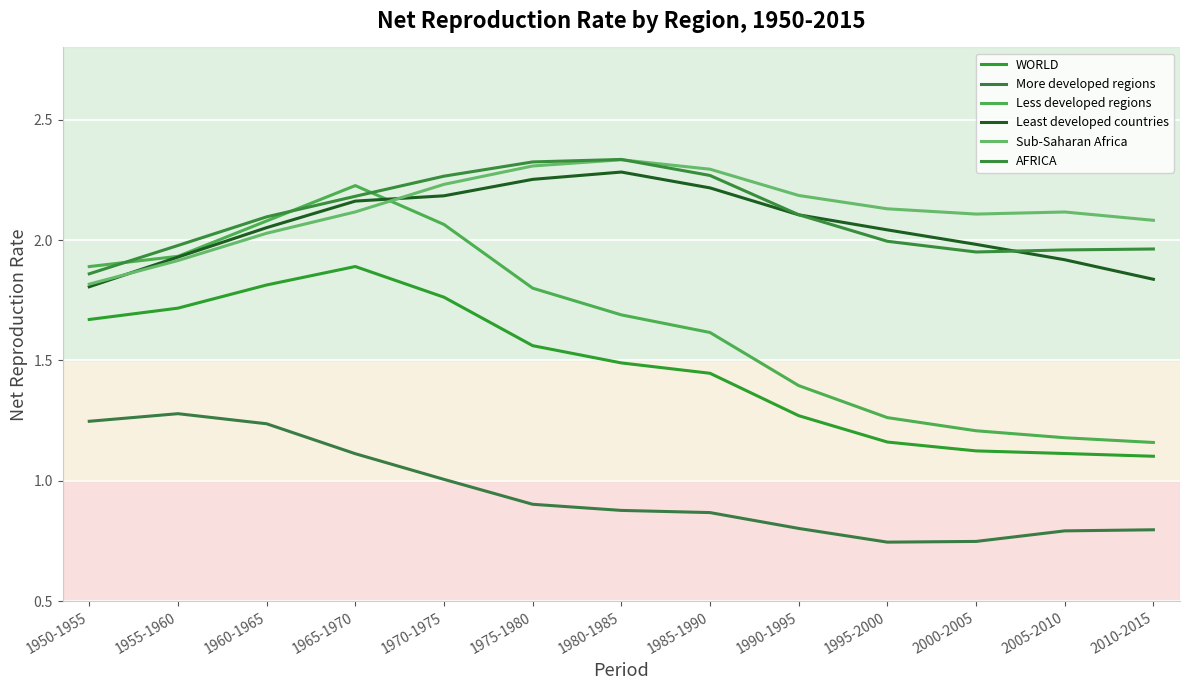

Reading left to right, what are all the values shown in this chart?

WORLD: 1.7	1.7	1.8	1.9	1.8	1.6	1.5	1.4	1.3	1.2	1.1	1.1	1.1
More developed regions: 1.2	1.3	1.2	1.1	1.0	0.9	0.9	0.9	0.8	0.7	0.7	0.8	0.8
Less developed regions: 1.9	1.9	2.1	2.2	2.1	1.8	1.7	1.6	1.4	1.3	1.2	1.2	1.2
Least developed countries: 1.8	1.9	2.1	2.2	2.2	2.3	2.3	2.2	2.1	2.0	2.0	1.9	1.8
Sub-Saharan Africa: 1.8	1.9	2.0	2.1	2.2	2.3	2.3	2.3	2.2	2.1	2.1	2.1	2.1
AFRICA: 1.9	2.0	2.1	2.2	2.3	2.3	2.3	2.3	2.1	2.0	2.0	2.0	2.0